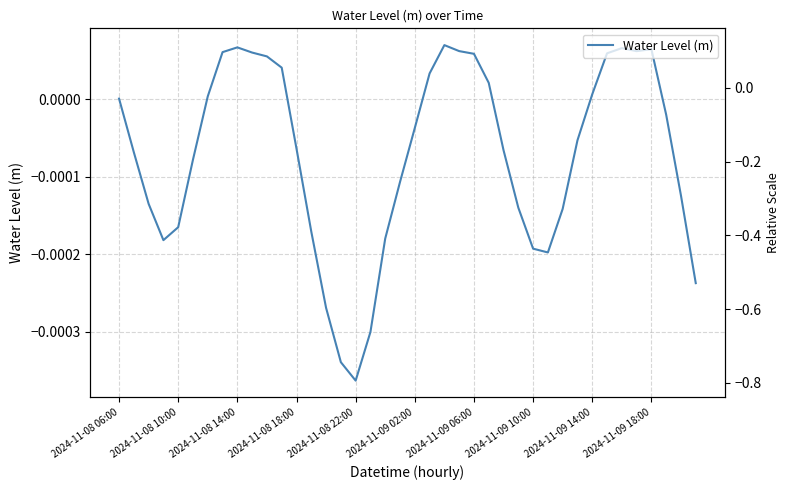

List the labels in order of value, smallest first.

16, 15, 17, 14, 39, 29, 28, 2024-11-08 18:00, 18, 13, 2024-11-08 22:00, 30, 27, 2024-11-08 14:00, 38, 19, 2024-11-09 02:00, 2024-11-08 10:00, 26, 12, 31, 20, 37, 2024-11-08 06:00, 2024-11-09 06:00, 32, 25, 21, 11, 10, 24, 33, 2024-11-09 18:00, 2024-11-09 10:00, 35, 23, 36, 34, 2024-11-09 14:00, 22